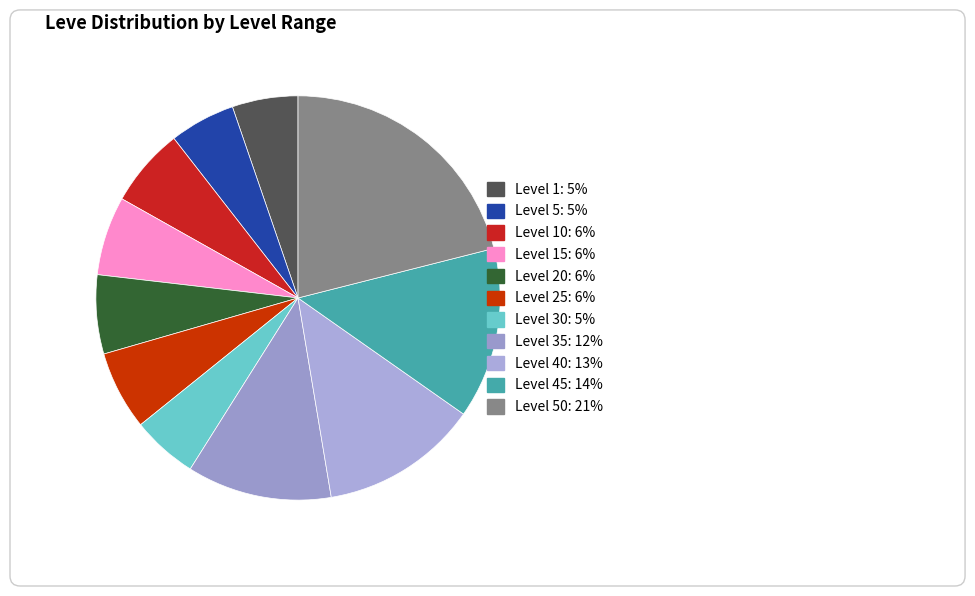

What portion of the pie excludes Level 15?

94.6%